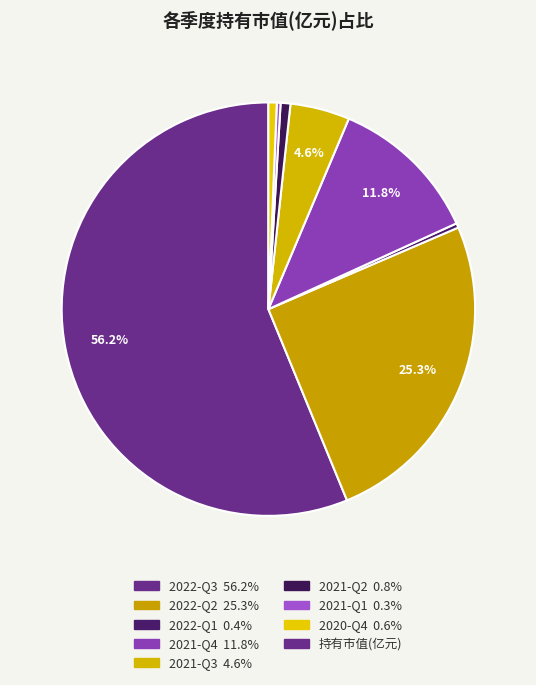

How many segments does this pie chart have?

8